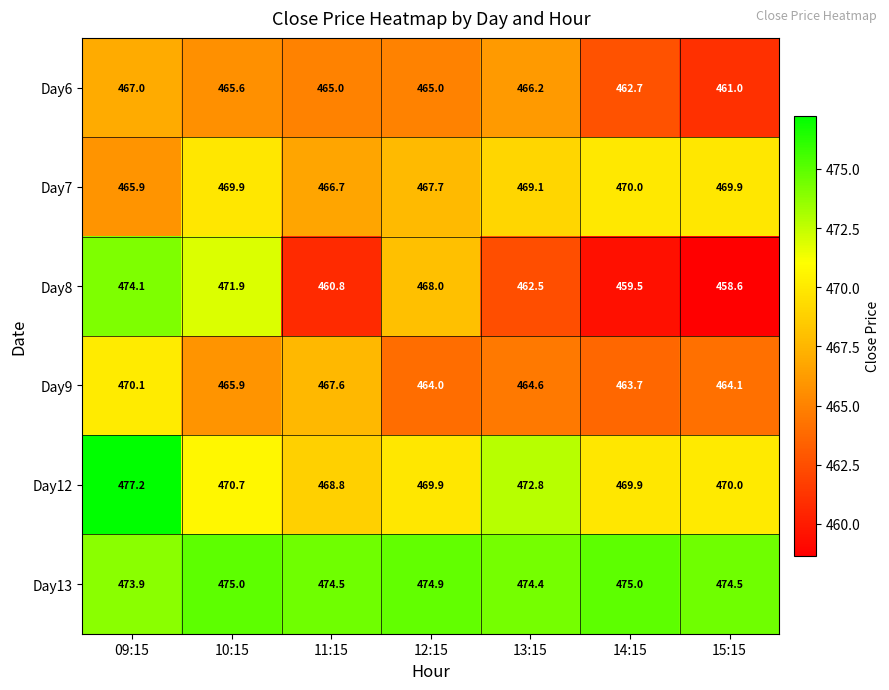

Rank the series by their maximum value, from highest to lowest.

Day12, Day13, Day8, Day9, Day7, Day6